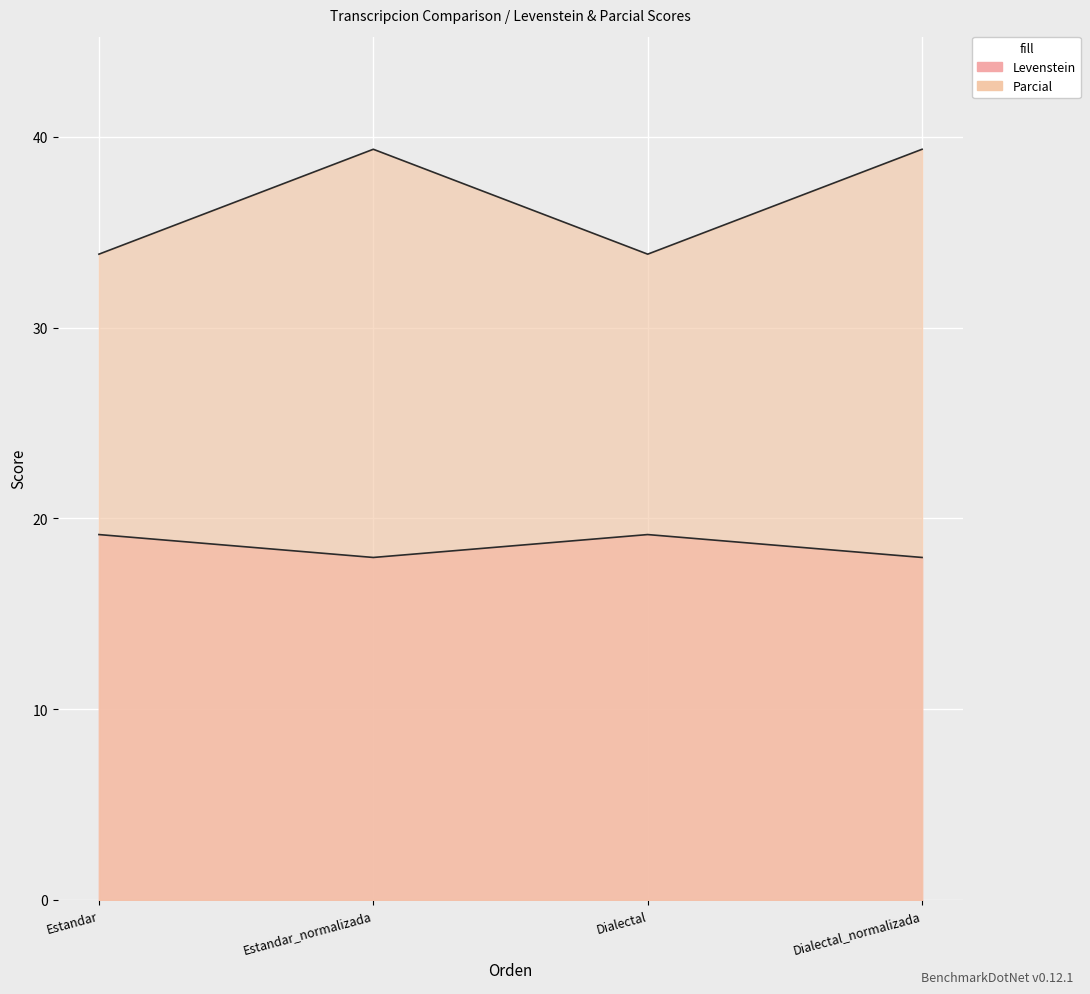

What are all the series names shown in the legend?

Levenstein, Parcial